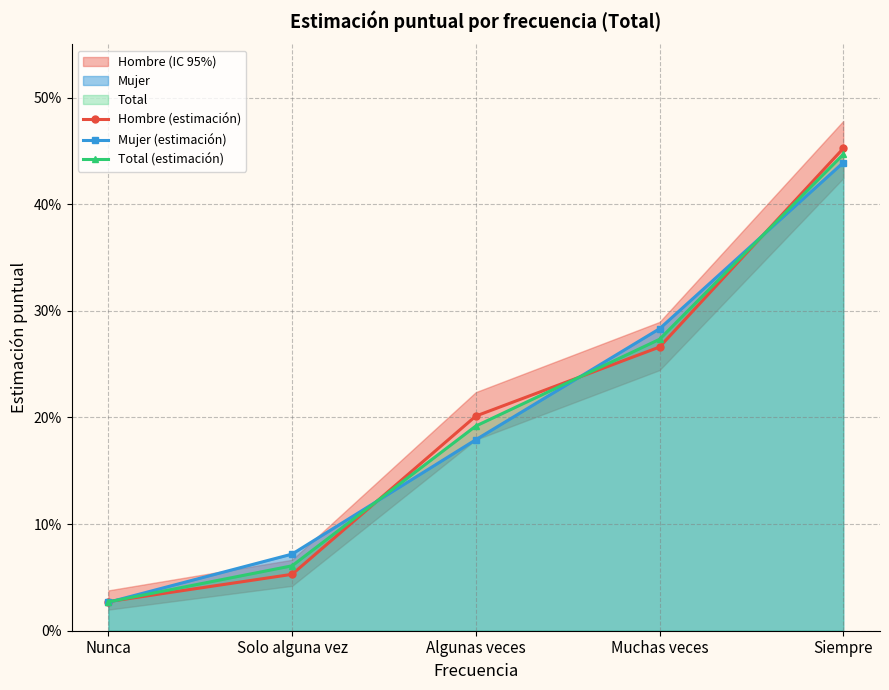

How many times do Hombre (estimación) and Total (estimación) cross each other?

4